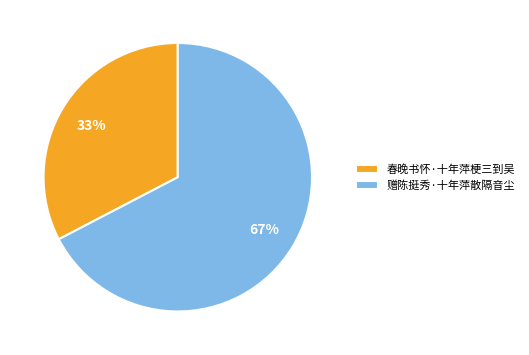

To the nearest percent, what portion does 赠陈挺秀·十年萍散隔音尘 represent?

67%